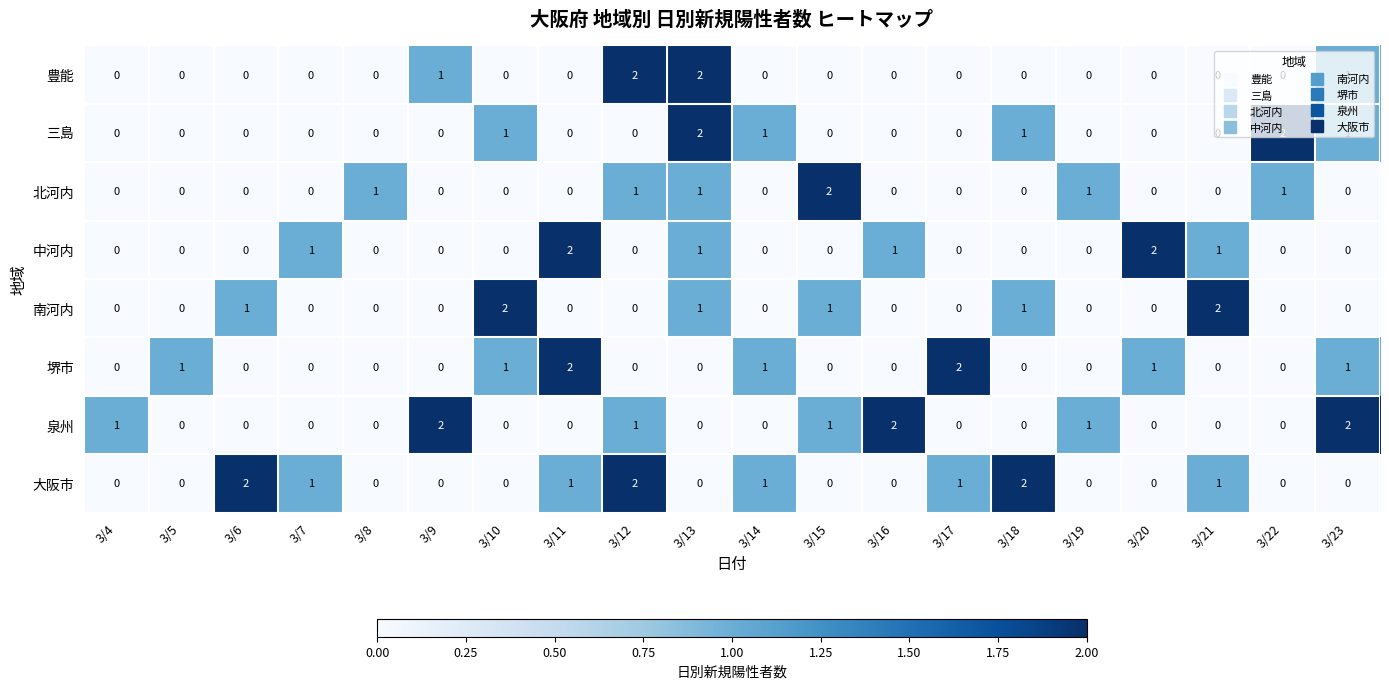

Count the number of data series in this chart.

8